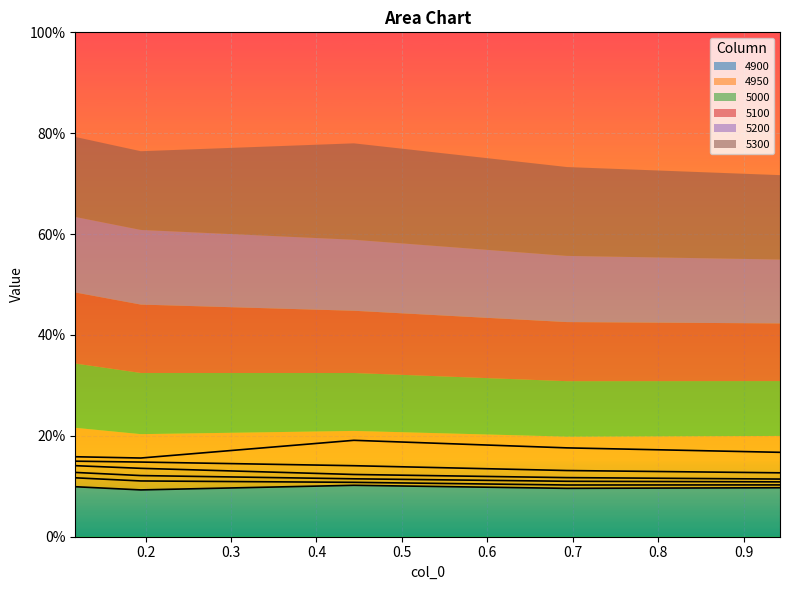

How many series are shown in this chart?

6